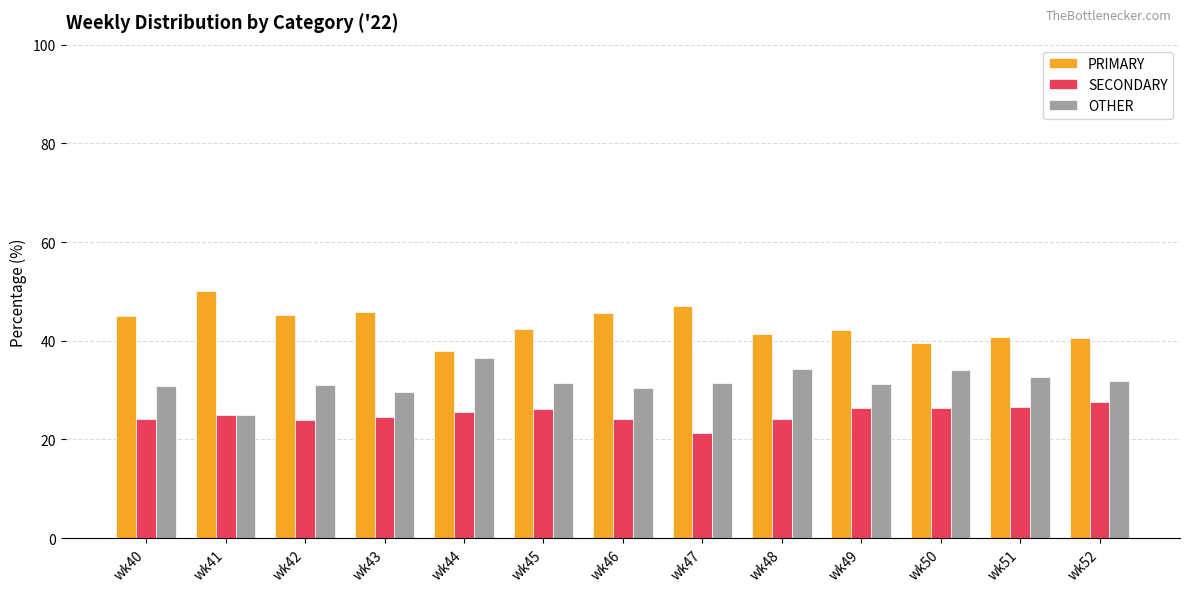

Rank the series by their maximum value, from lowest to highest.

SECONDARY, OTHER, PRIMARY